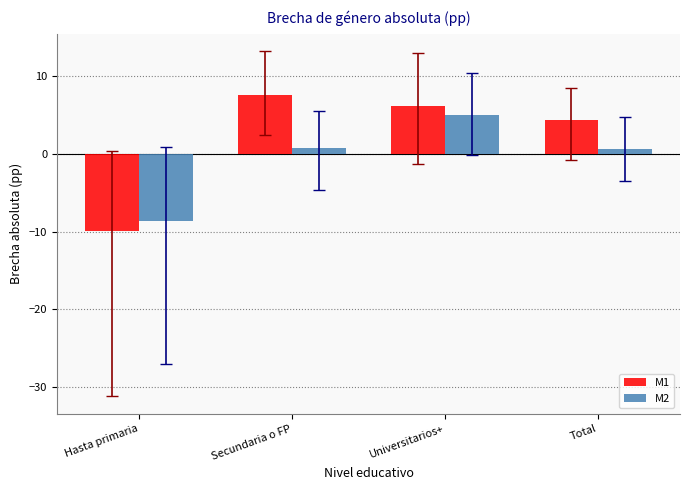

Which category has the lowest value in the M1 series?

Hasta primaria